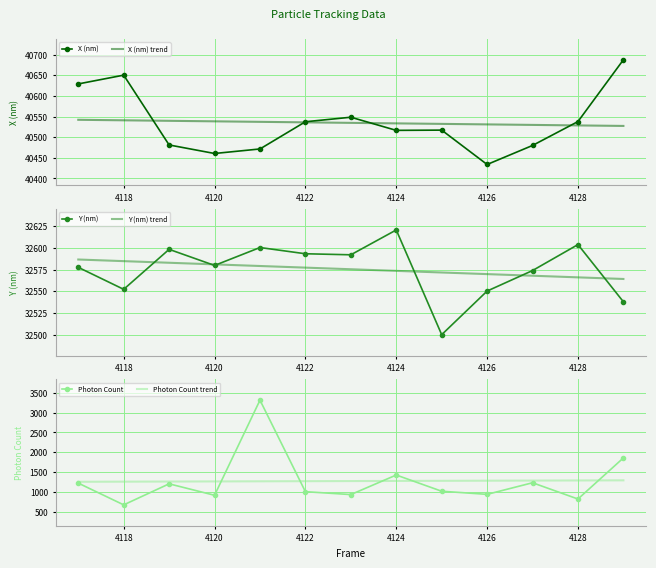

What is the minimum value for X (nm)?

40433.9